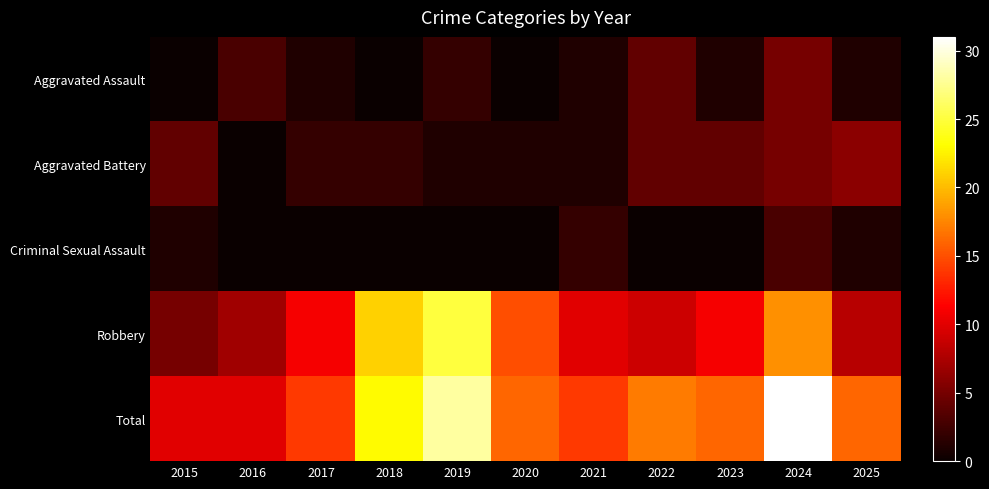

At how many categories does at least one series exceed 2?

11